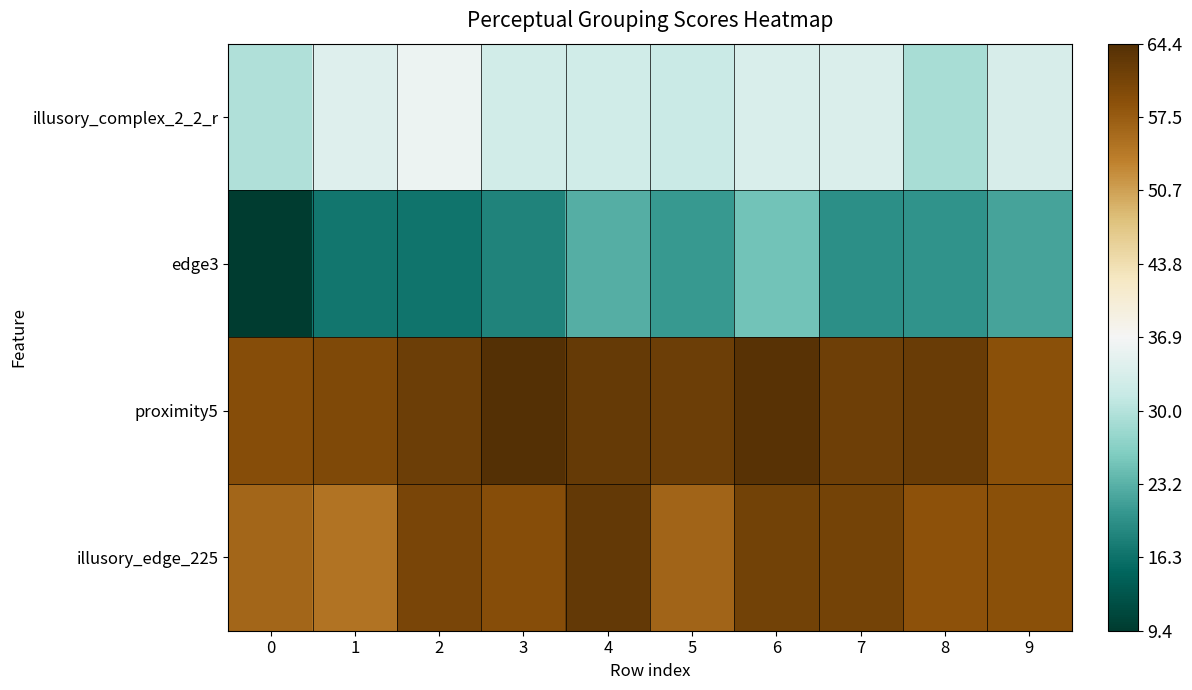

At how many categories does at least one series exceed 59?

9